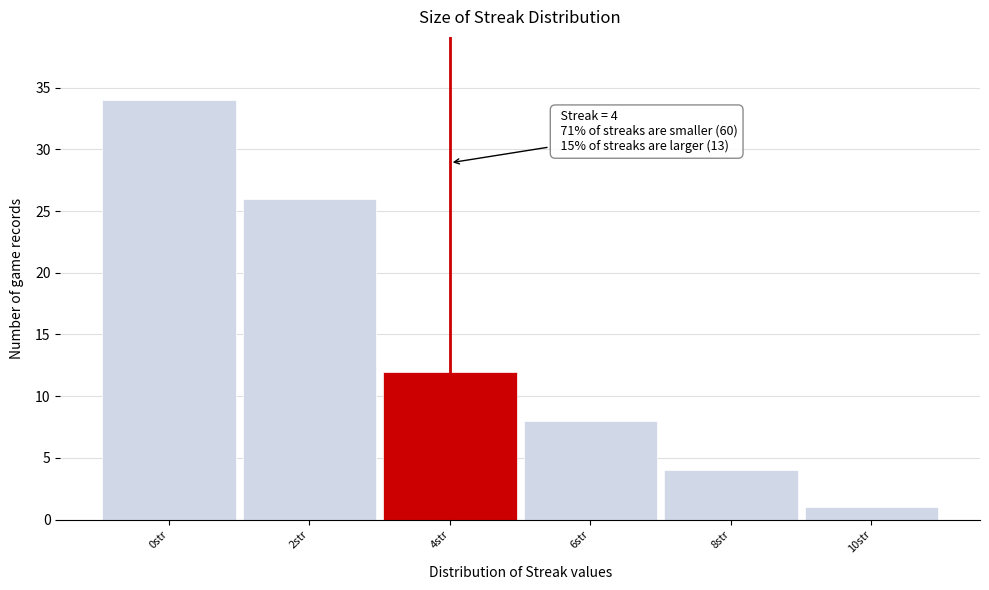

Which range on the x-axis has the tallest bar?

-1 to 1